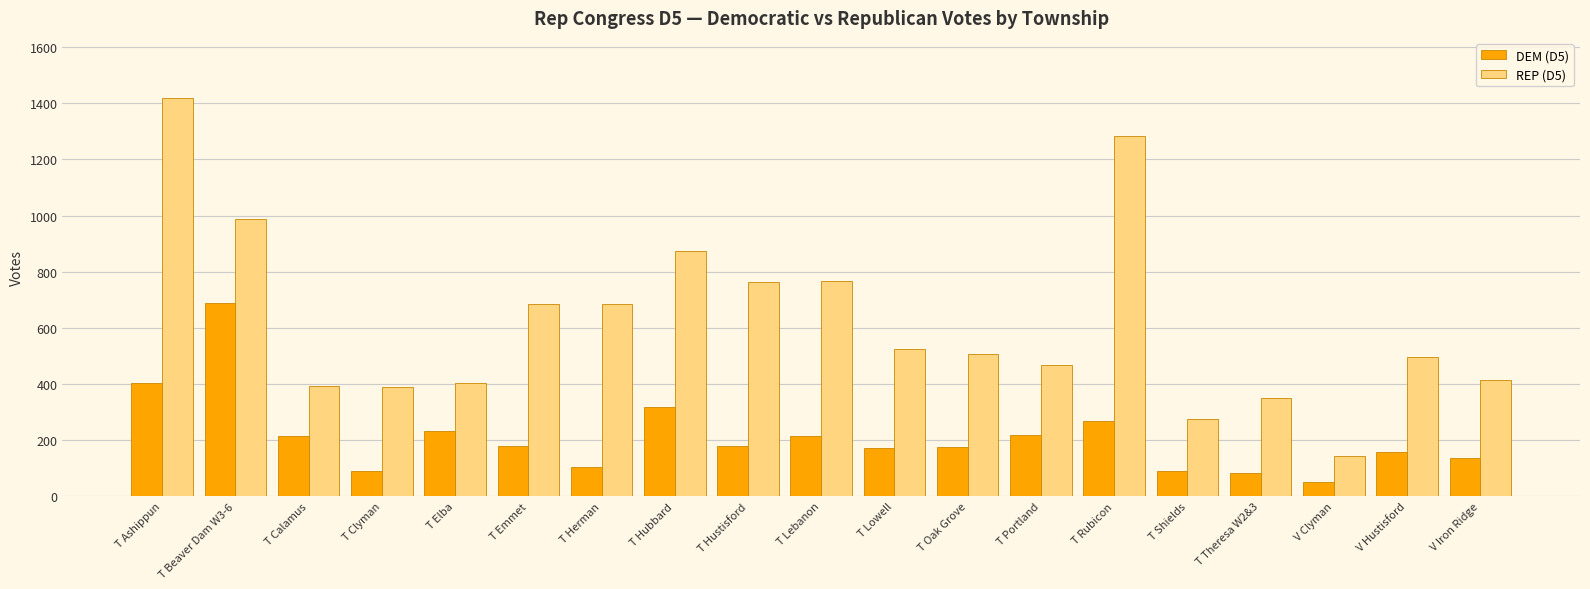

How many distinct data groups are displayed?

2